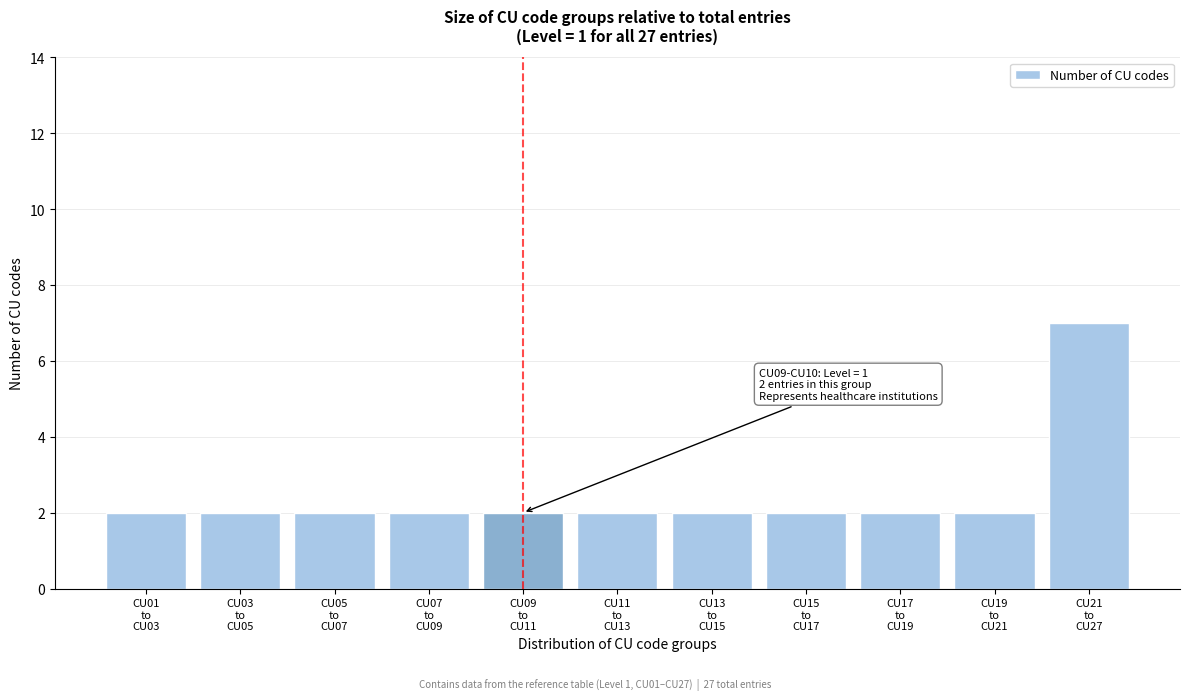

Reading left to right, extract all data points from this chart.

2	2	2	2	2	2	2	2	2	2	7